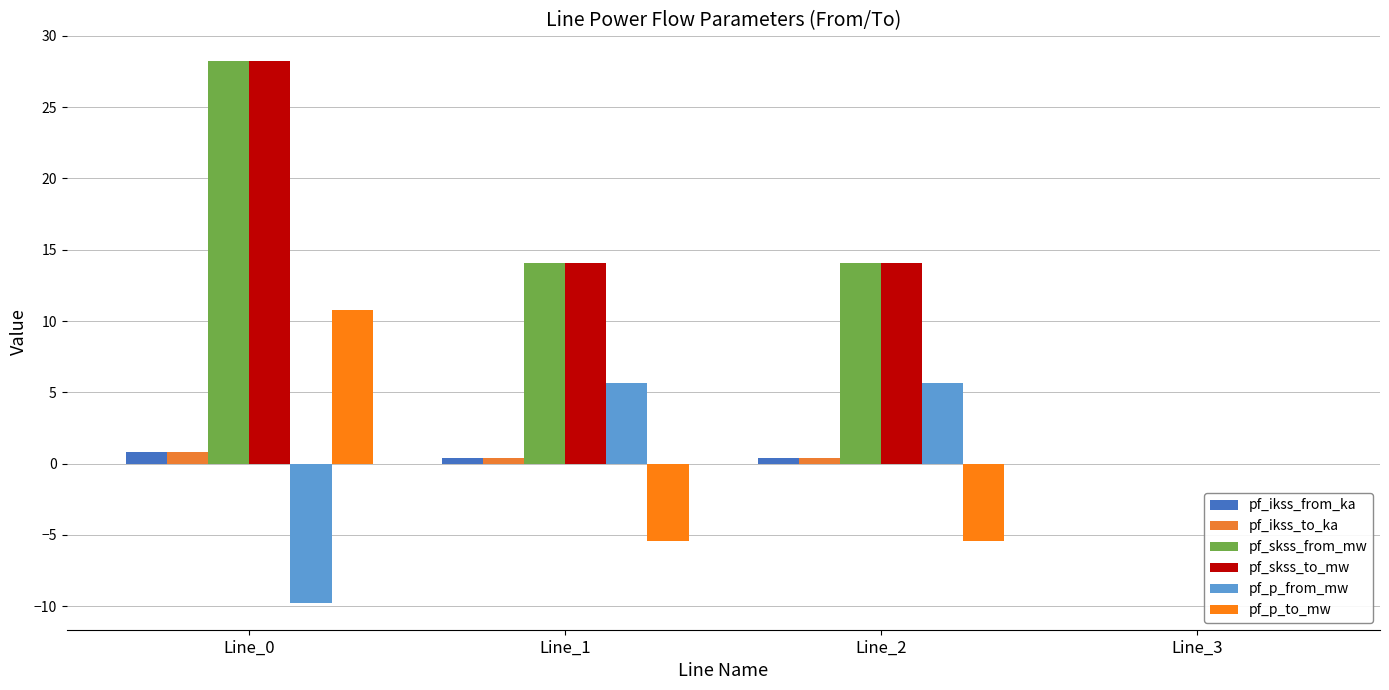

The value of pf_skss_from_mw at Line_0 is 28.2. True or false?

True